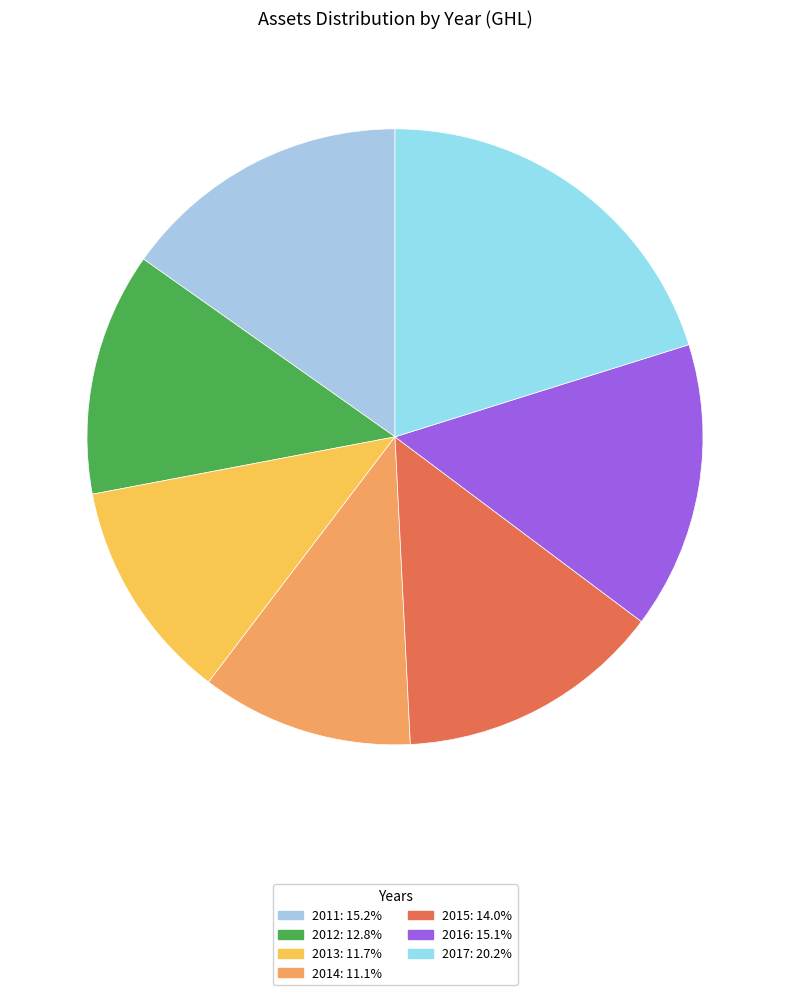

To the nearest percent, what portion does 2015 represent?

14%